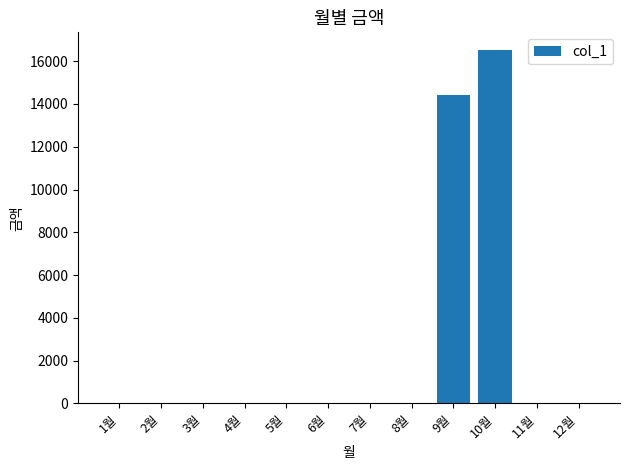

At which label is the value closest to 8260?

9월